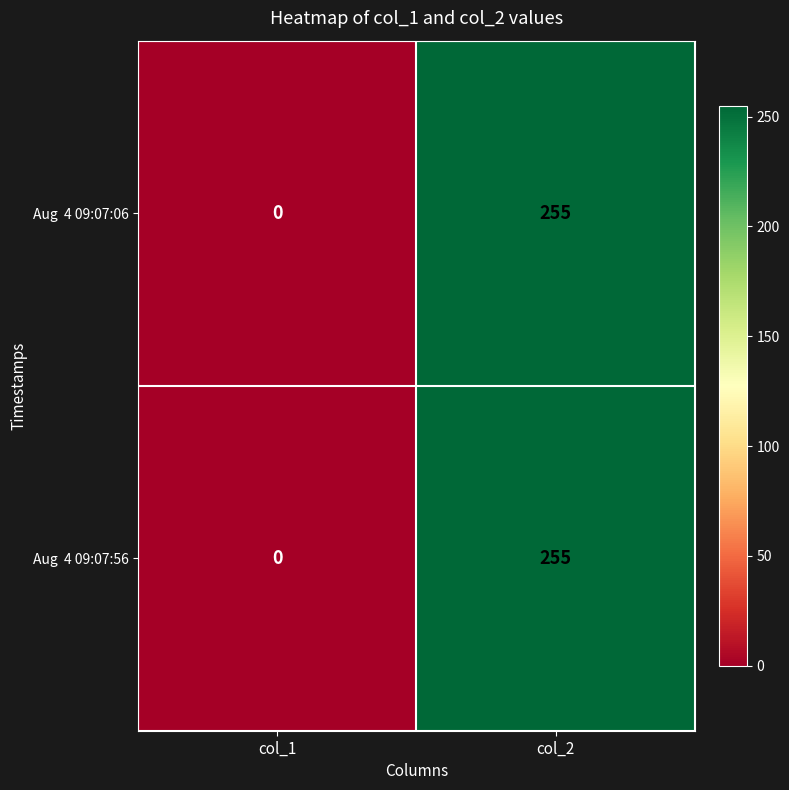

Count the number of data series in this chart.

2